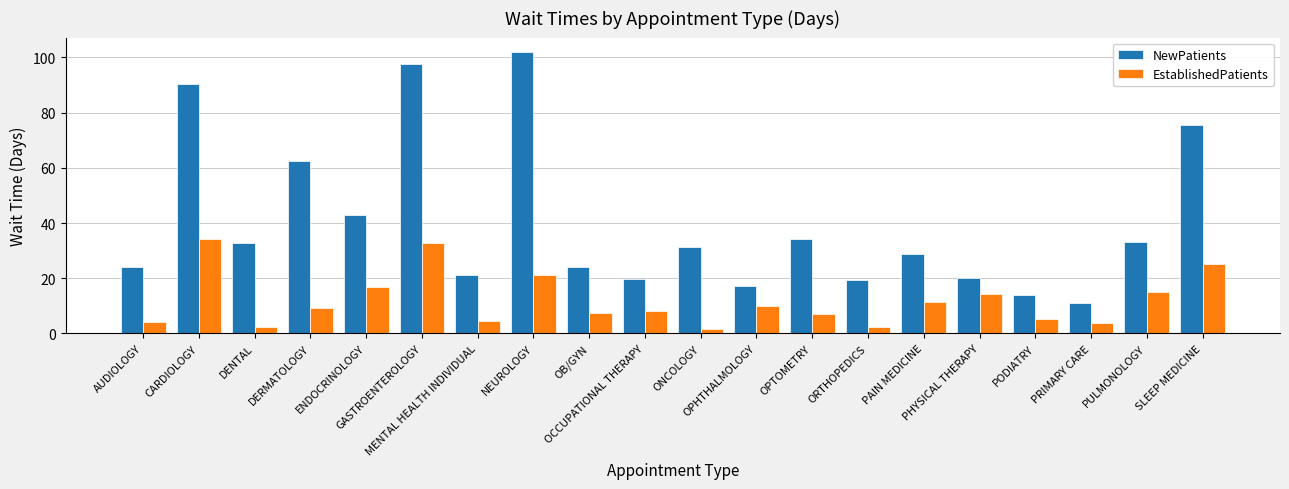

Which series changed the most between CARDIOLOGY and ORTHOPEDICS?

NewPatients